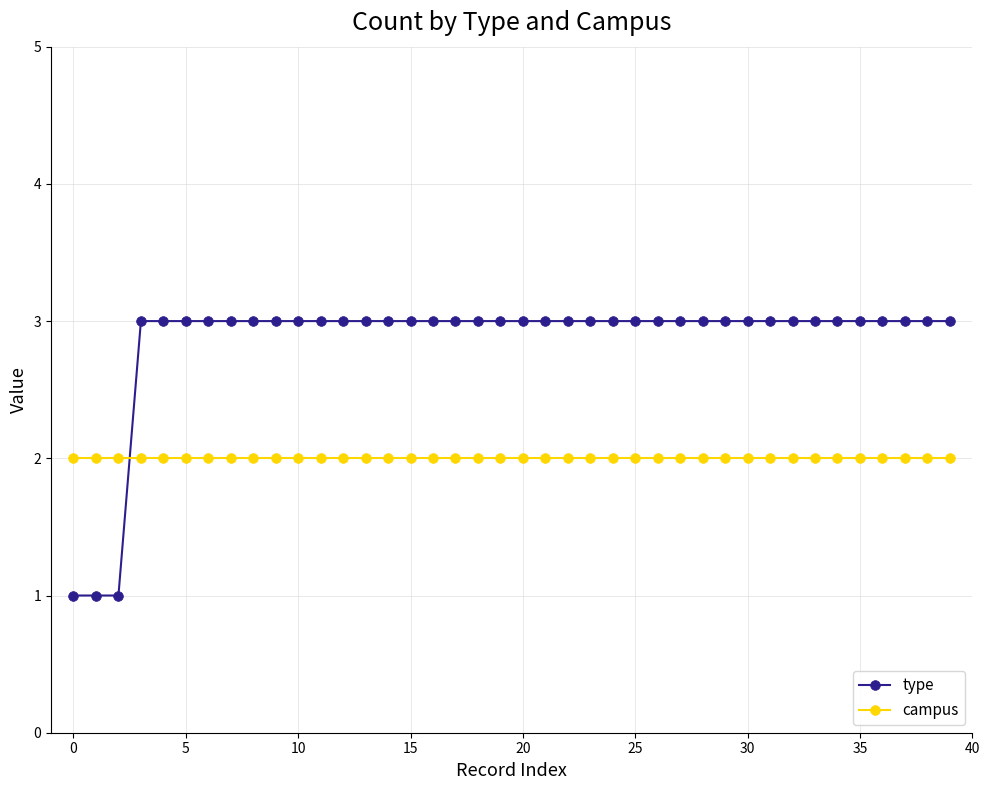

How many series are shown in this chart?

2